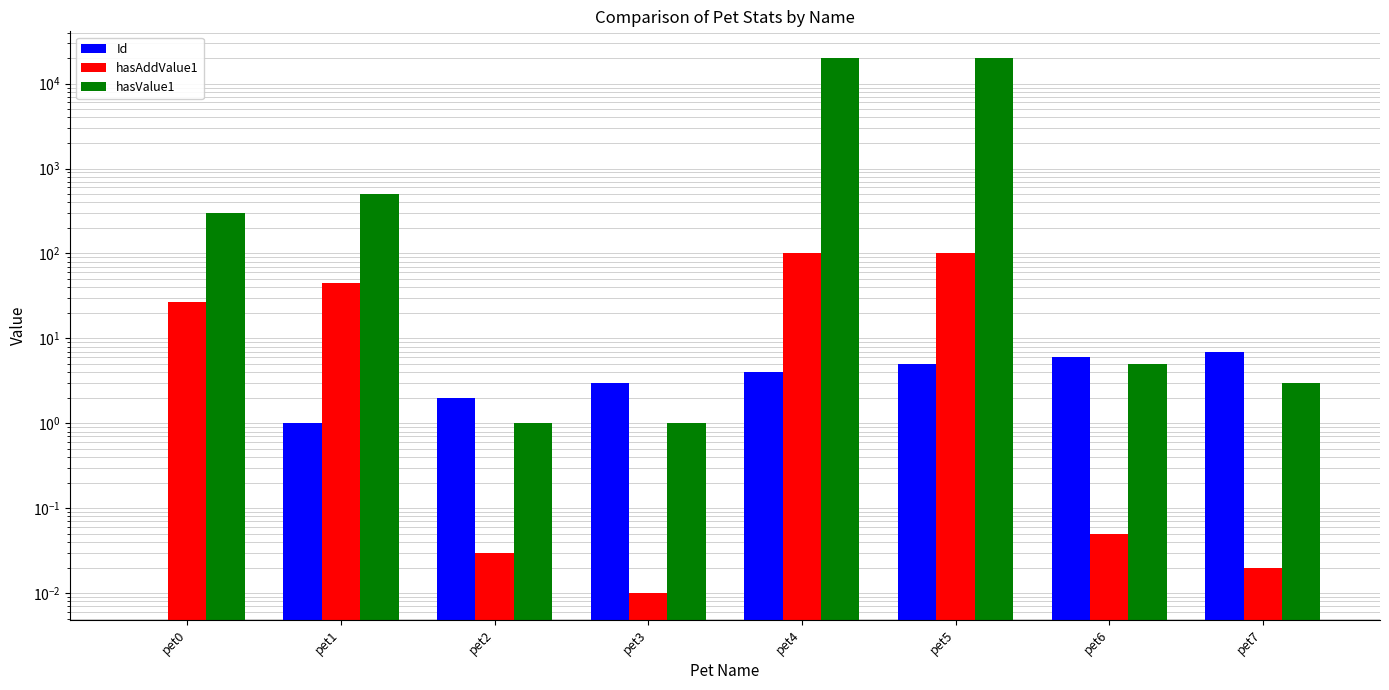

Which label corresponds to the smallest value in the chart?

pet0